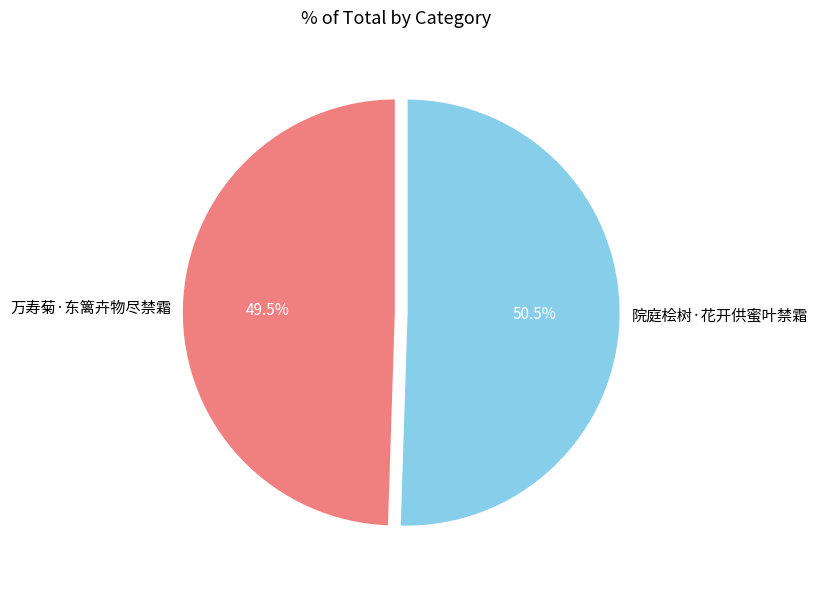

What percentage do 院庭桧树·花开供蜜叶禁霜 and 万寿菊·东篱卉物尽禁霜 together represent?

100.0%